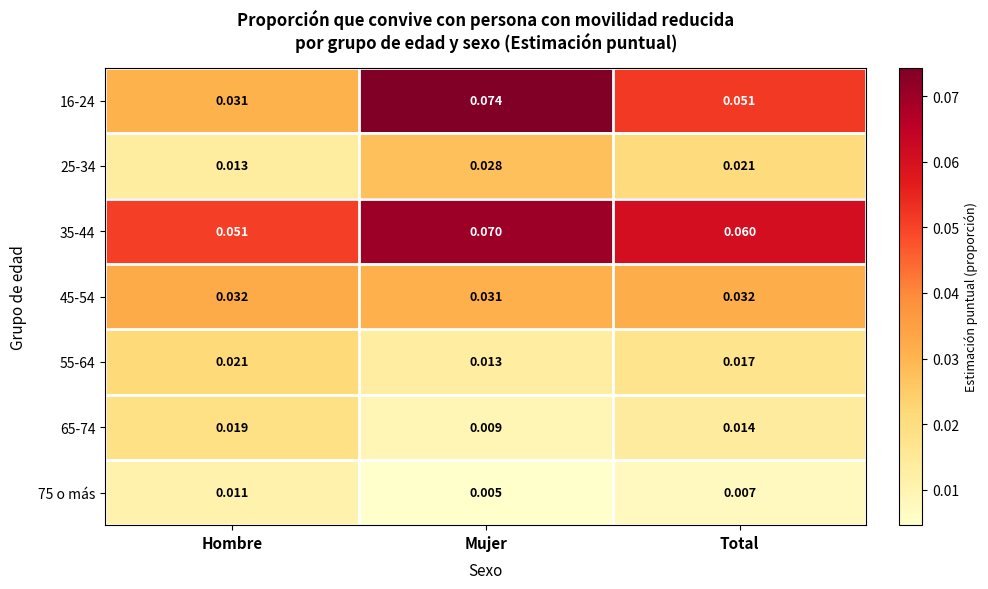

Which category has the lowest value in the 25-34 series?

Hombre